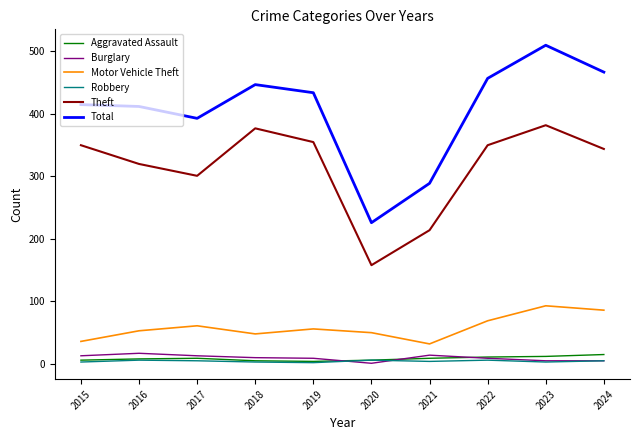

True or false: Total and Aggravated Assault cross at least once.

False